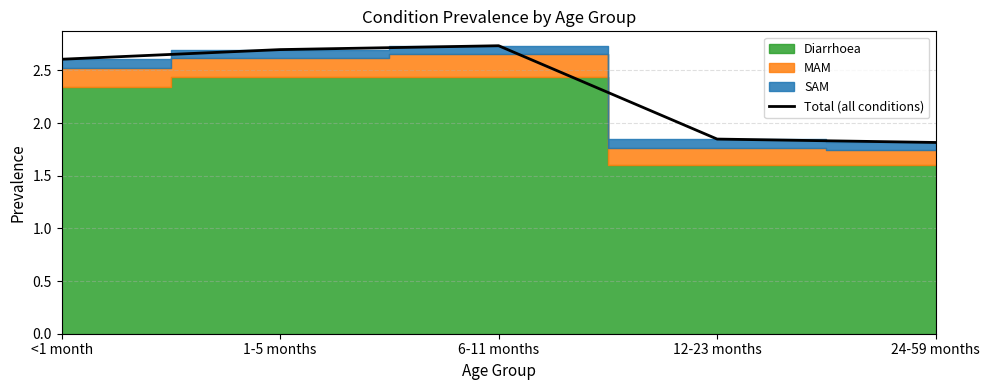

Read the value at 1-5 months.

2.7